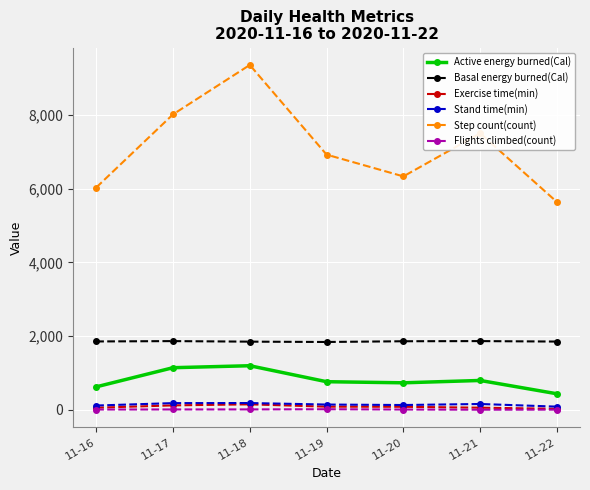

Count the number of categories in the chart.

7